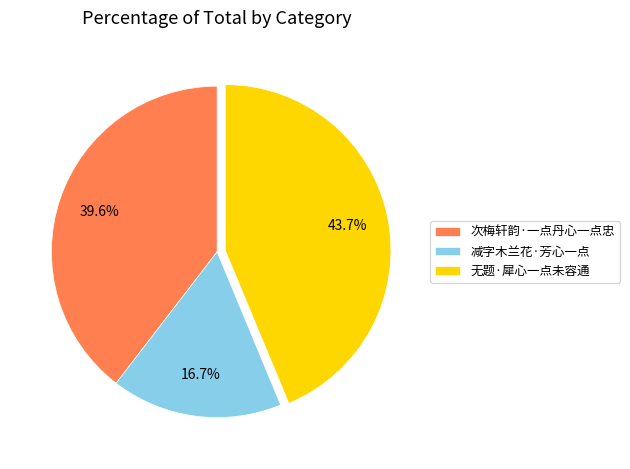

What percentage is the 减字木兰花·芳心一点 slice, to the nearest percent?

17%